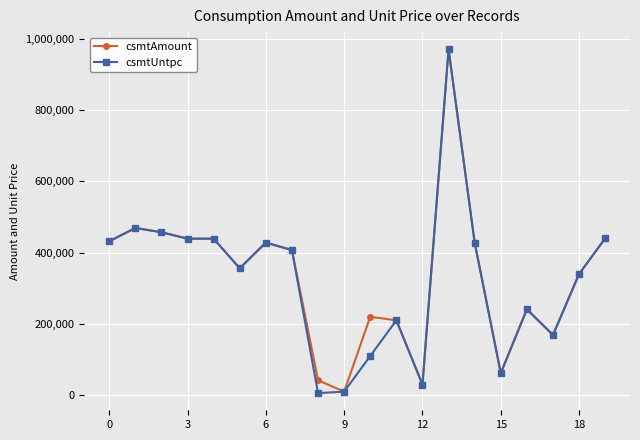

What is the average value of the csmtAmount series?

329415